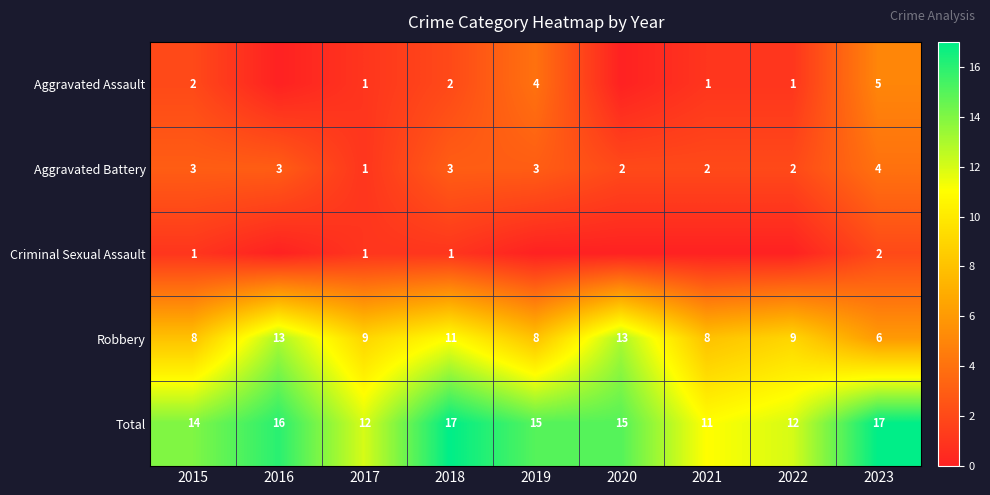

At which label does Total first exceed 15?

2016